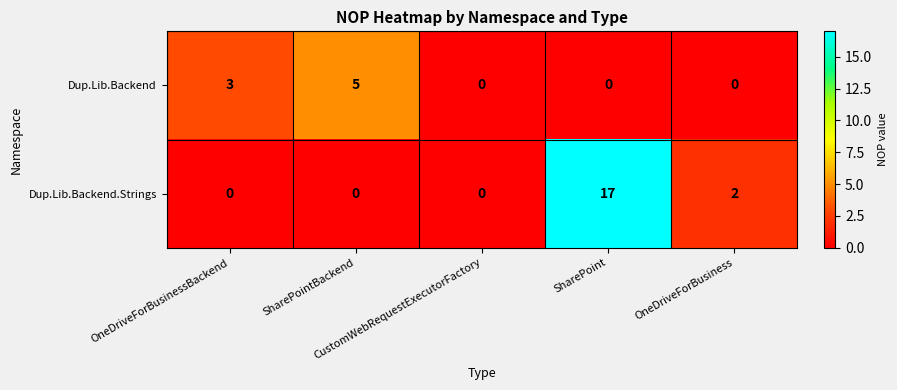

What is the difference between the maximum and second lowest values in the Dup.Lib.Backend.Strings series?

17